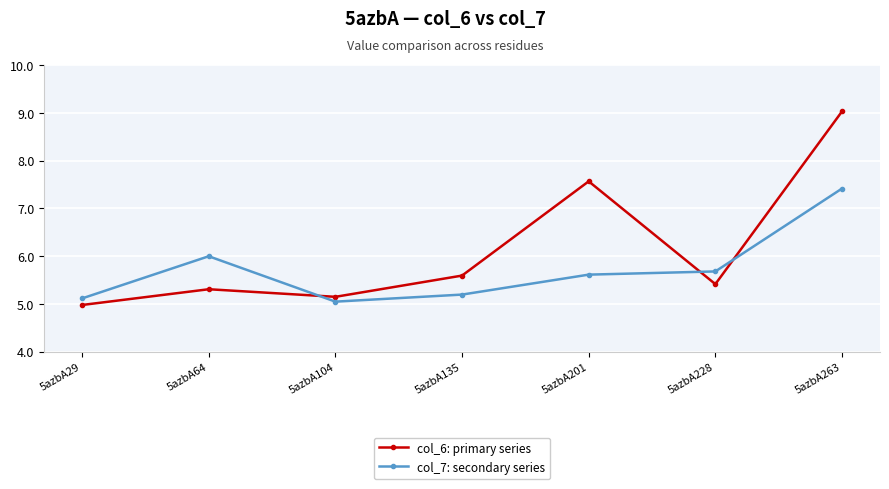

Does the chart display data point markers on the line(s)?

Yes